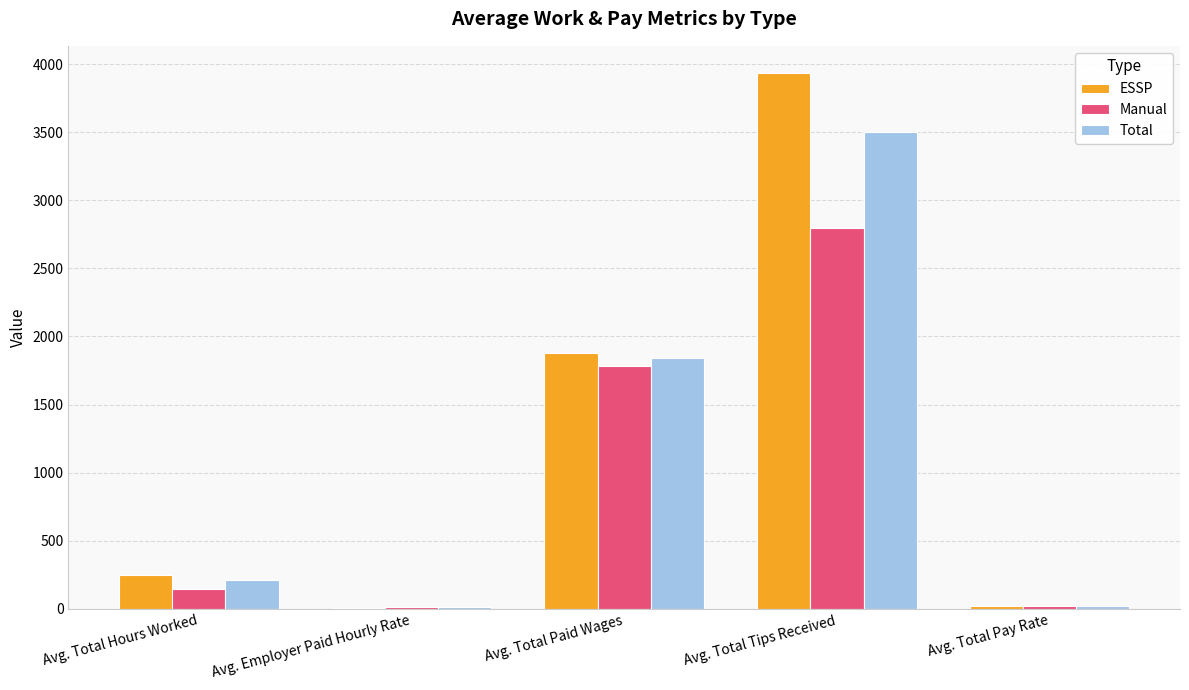

What value does the Manual series have at Avg. Total Tips Received?

2793.9